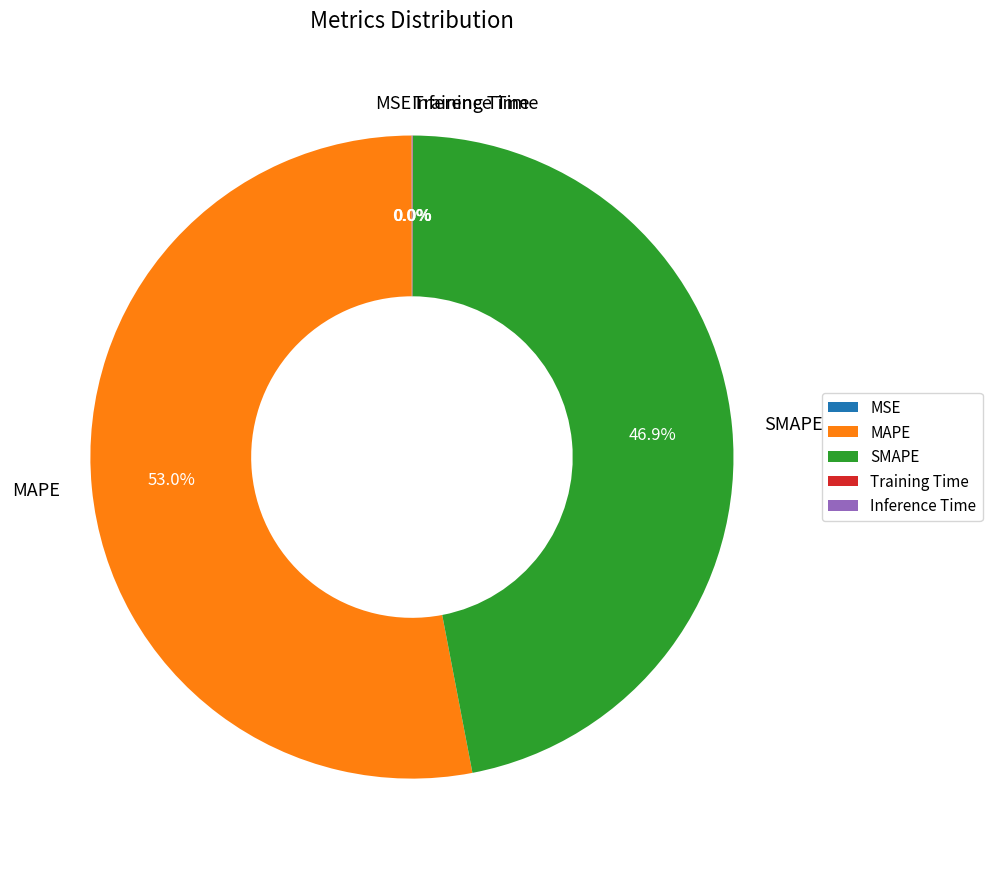

Which slice is the largest?

MAPE